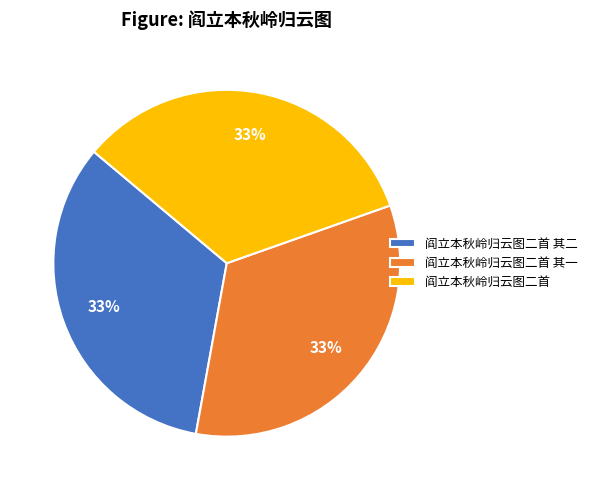

To the nearest percent, what percentage of the pie is 阎立本秋岭归云图二首 其二?

33%